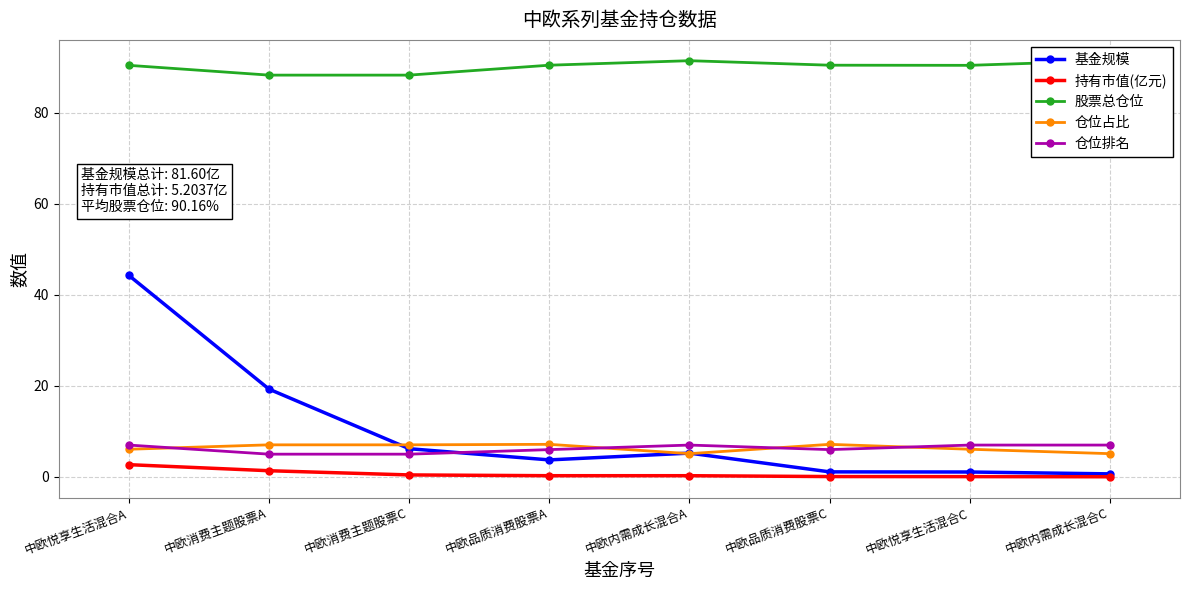

What position from the left is 中欧悦享生活混合C?

7